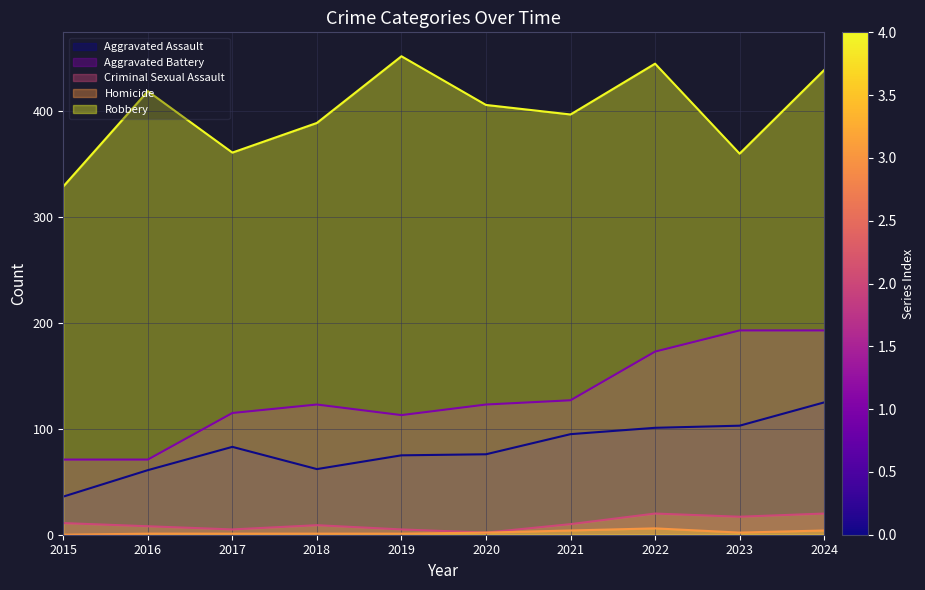

Is it true that Aggravated Battery equals 48 at 2024?

False